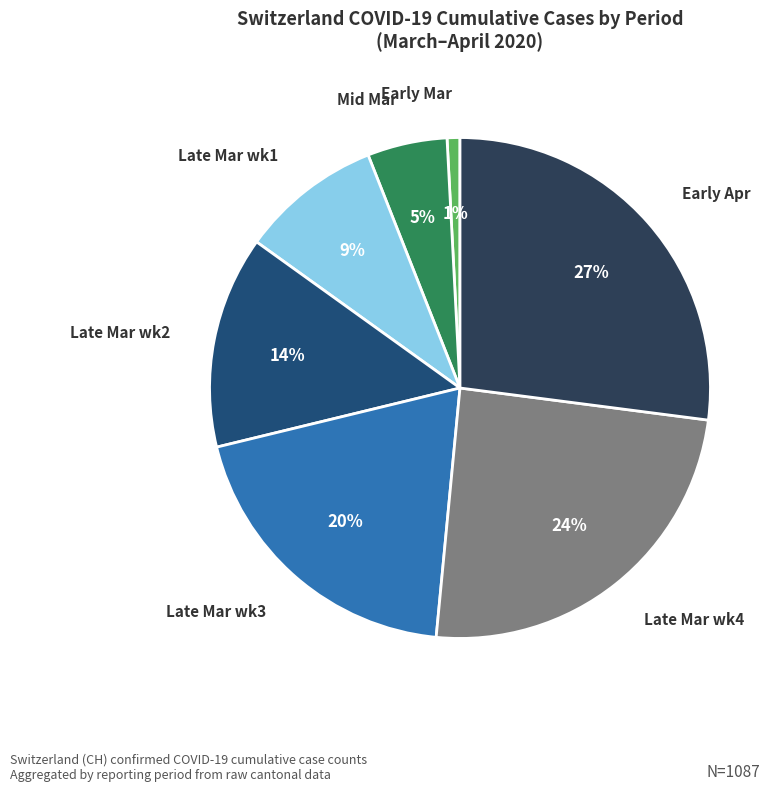

Is there a majority slice in this chart?

No